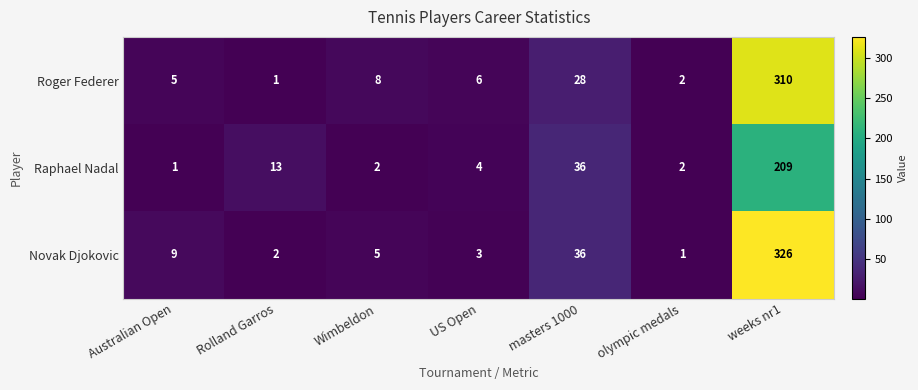

Rank the series by their average value, from lowest to highest.

Raphael Nadal, Roger Federer, Novak Djokovic